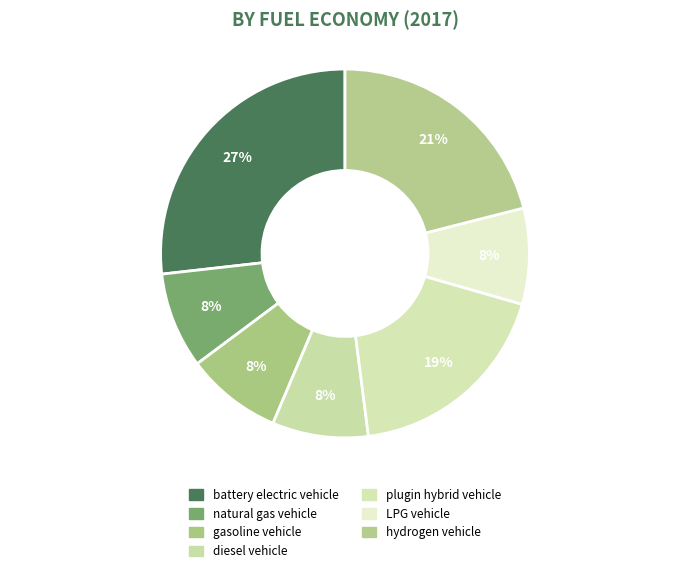

Which has a higher value, LPG vehicle or hydrogen vehicle?

hydrogen vehicle